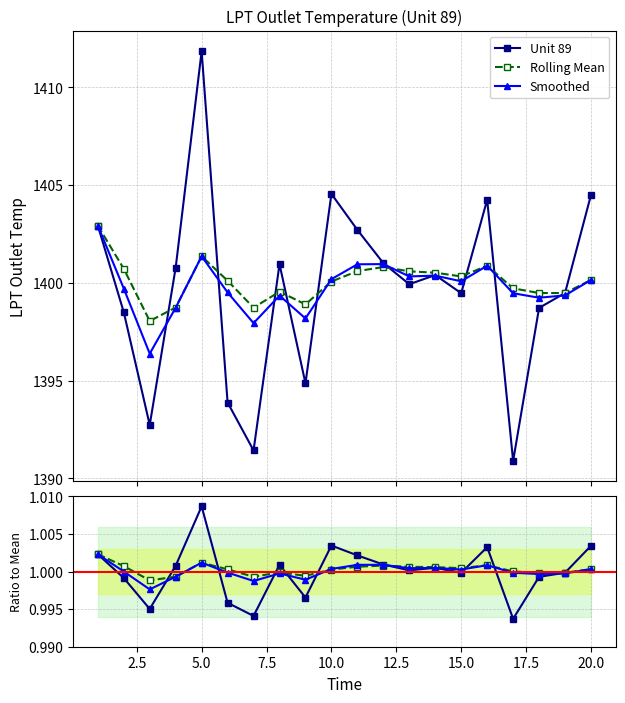

True or false: Rolling Mean has more than 2 points higher than both neighbors.

True